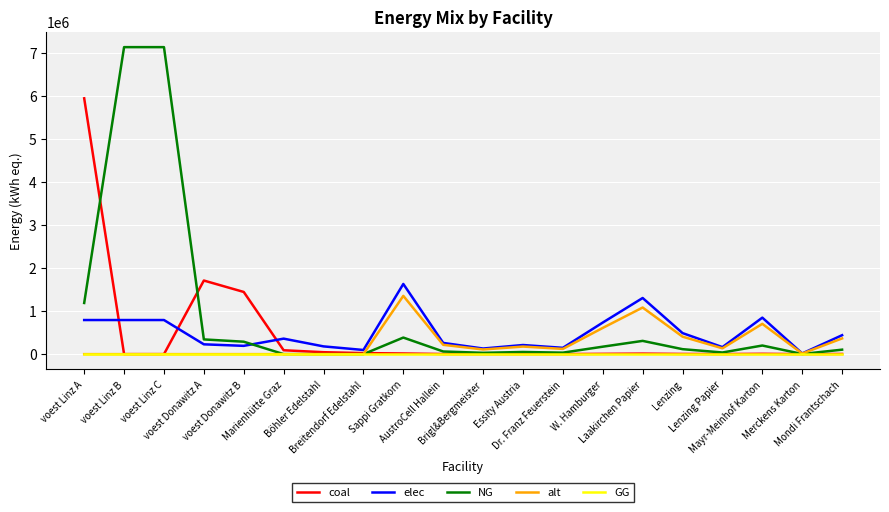

What are all the series names shown in the legend?

coal, elec, NG, alt, GG